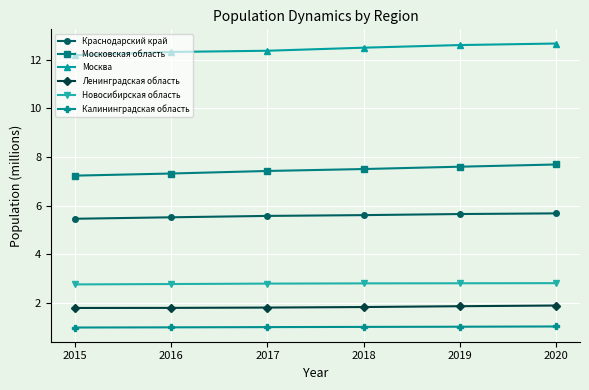

What is the minimum value for Москва?

12.2